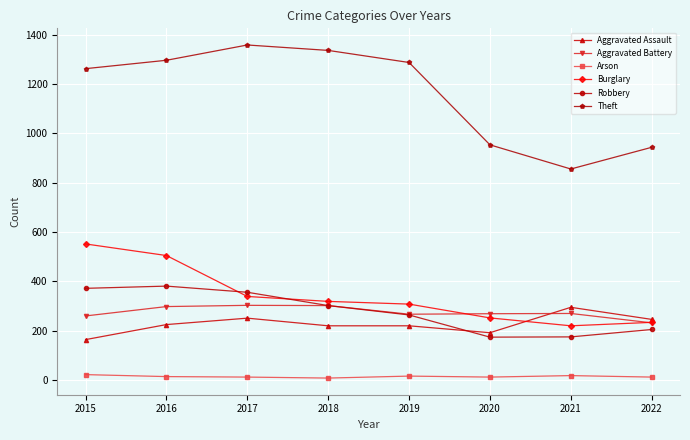

At 2016, list the series in order from smallest to largest.

Arson, Aggravated Assault, Aggravated Battery, Robbery, Burglary, Theft